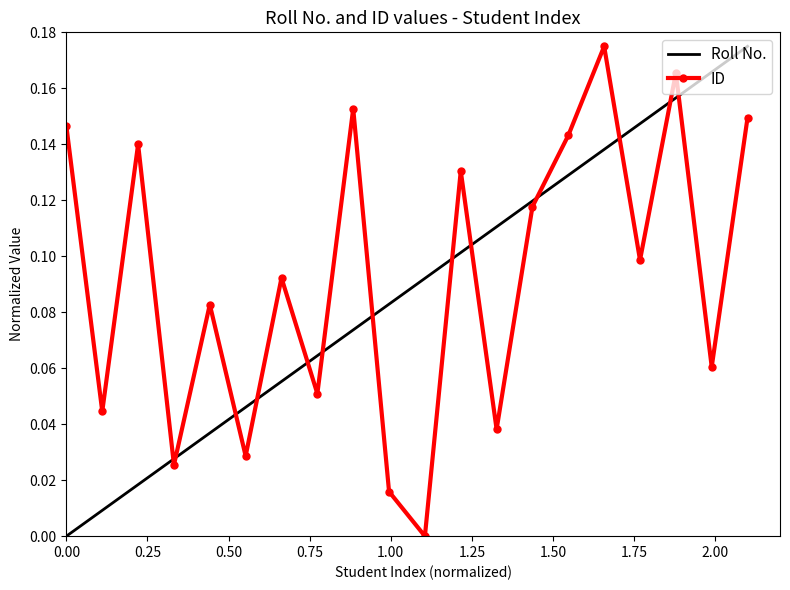

True or false: Roll No. and ID intersect in this chart.

True